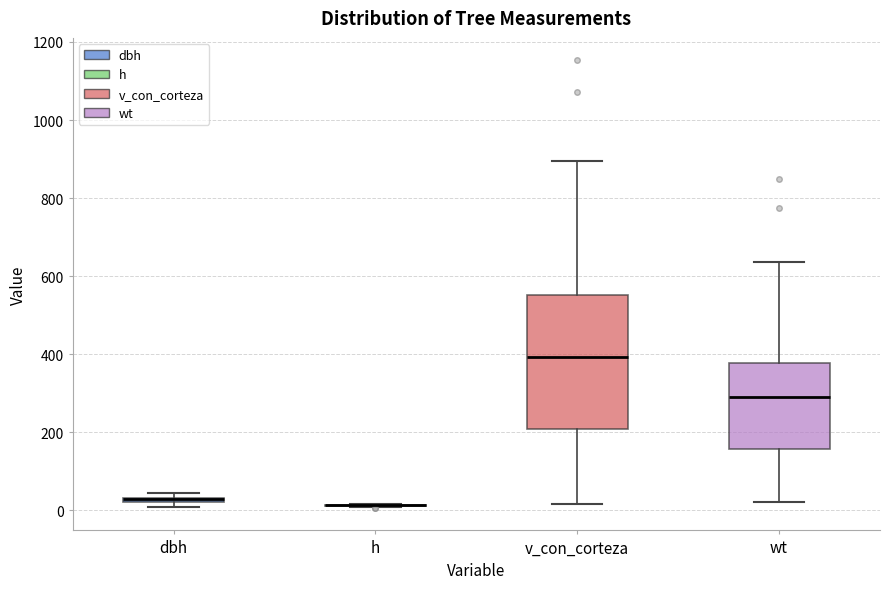

Where does the median line of the box for v_con_corteza sit on the y-axis? The values are not printed on the chart, so give them approximately, as read against the axis.

400